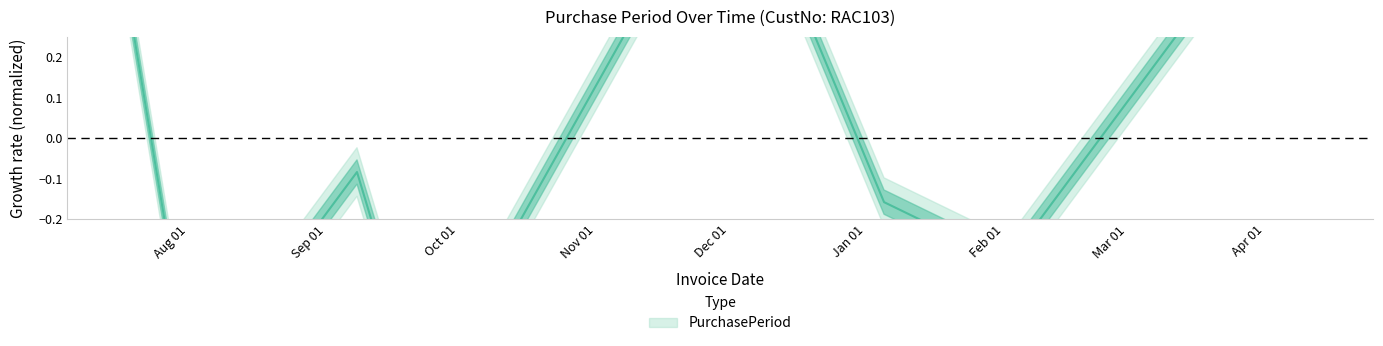

At which label is the value closest to 0?

2016-09-08